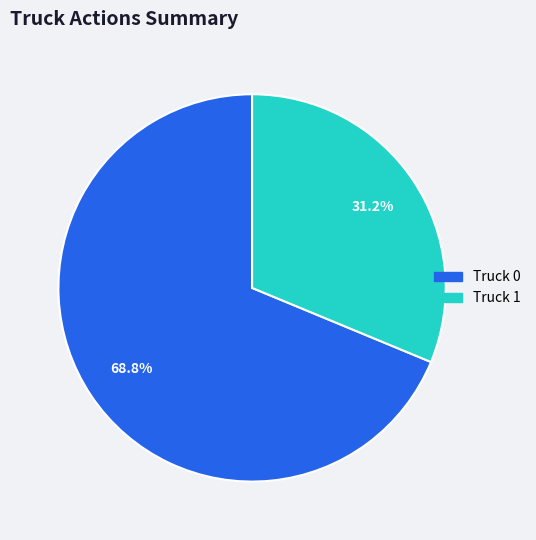

What is the smallest slice in the pie chart?

Truck 1